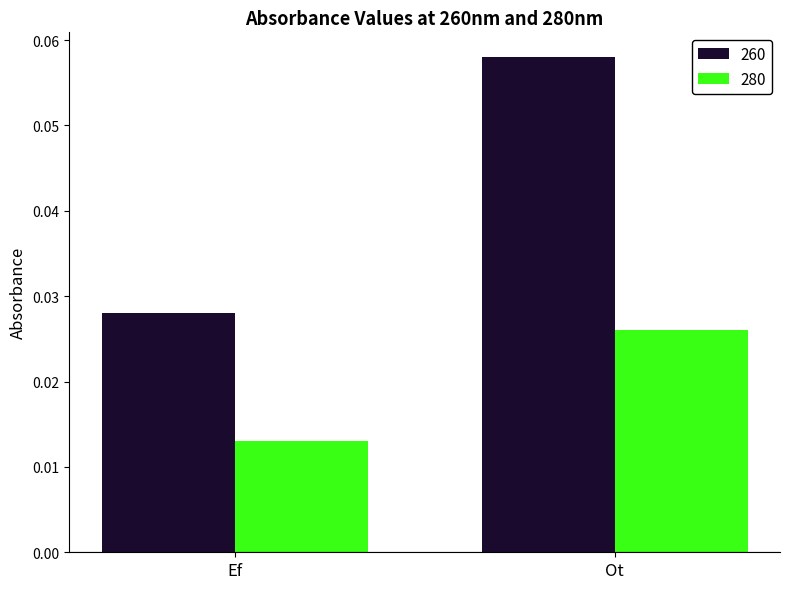

Rank the series by their maximum value, from highest to lowest.

260, 280